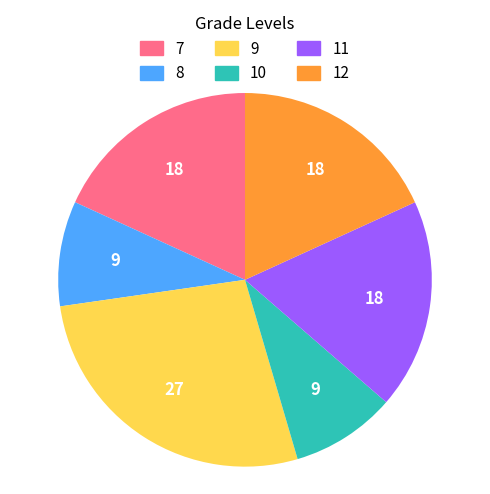

How many slices are in this pie chart?

6